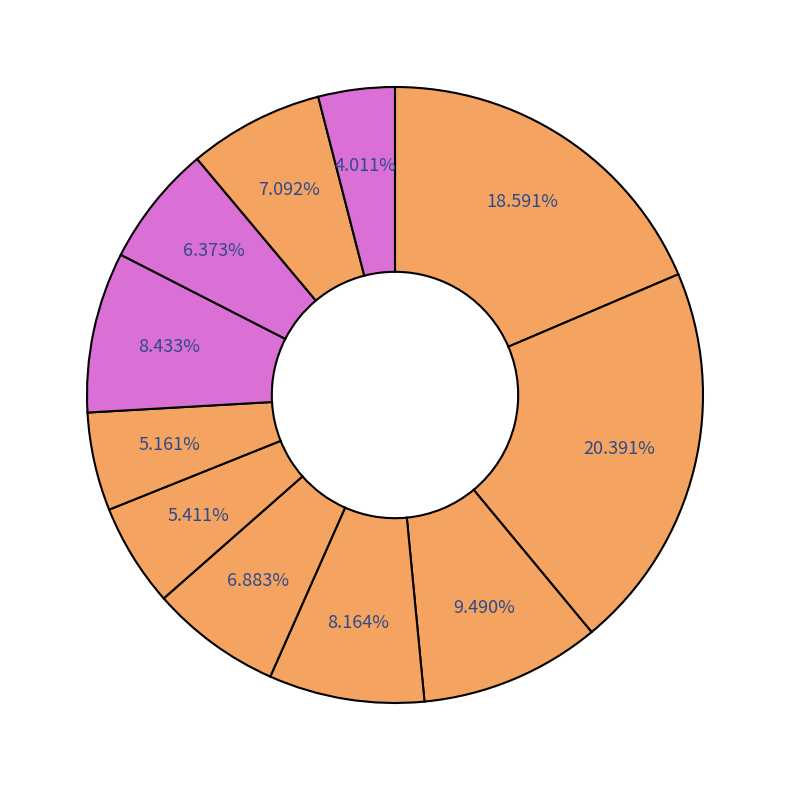

How many slices are in this pie chart?

11